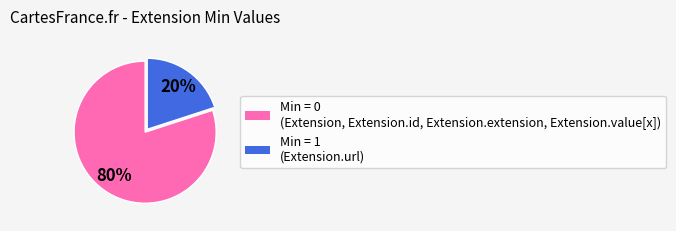

How many segments does this pie chart have?

2